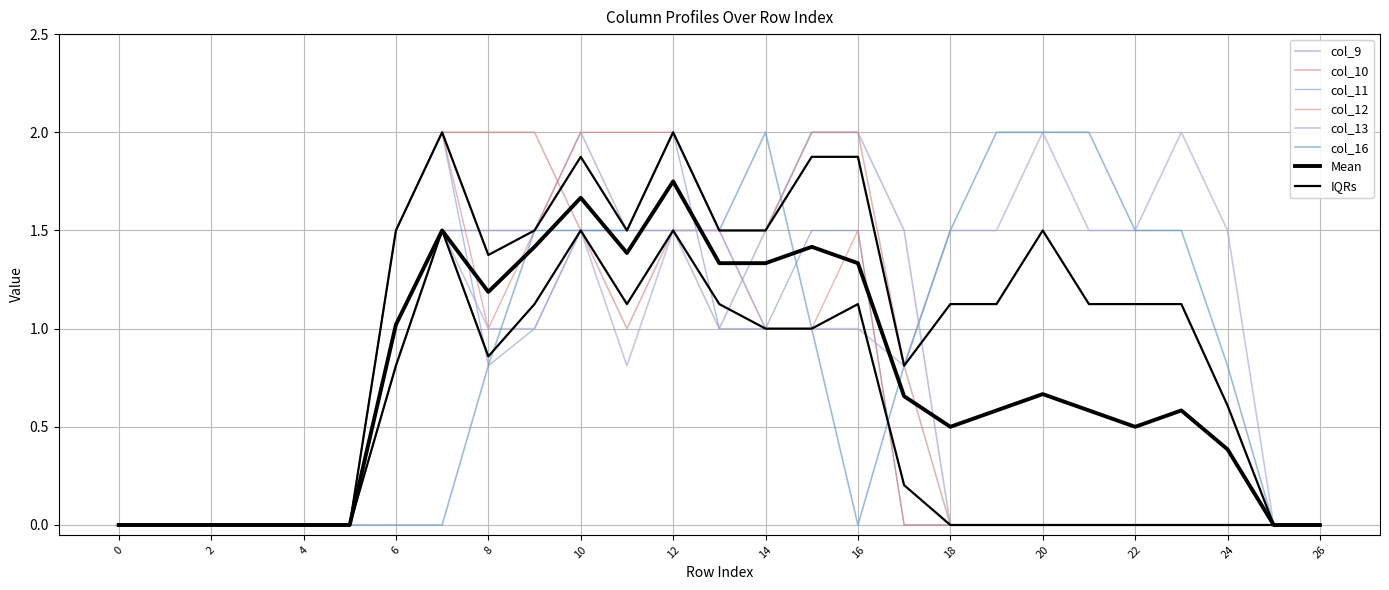

Which series changed the most between 3 and 21?

col_16